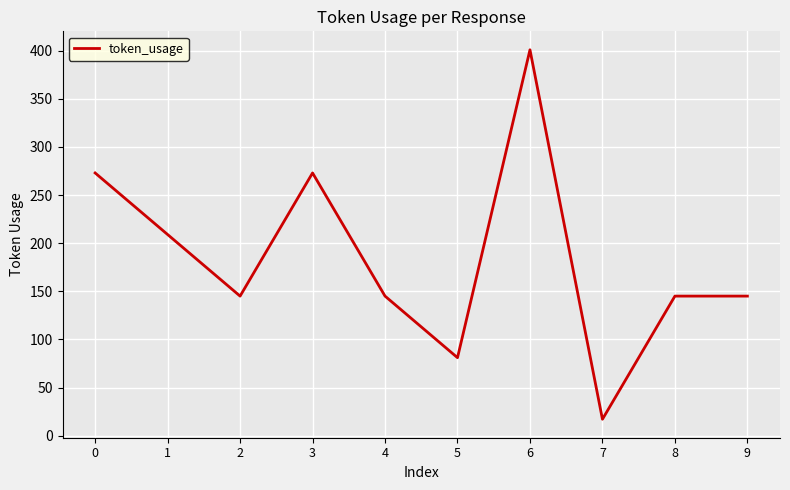

At which category does the chart reach its minimum across all series?

7